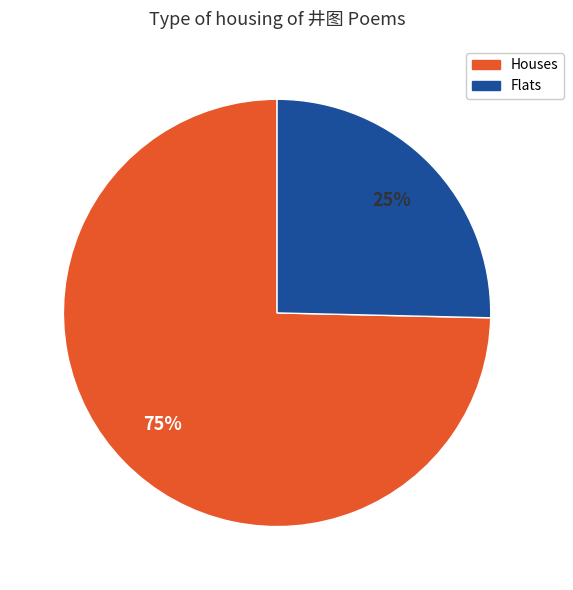

Does any single category account for the majority?

Yes